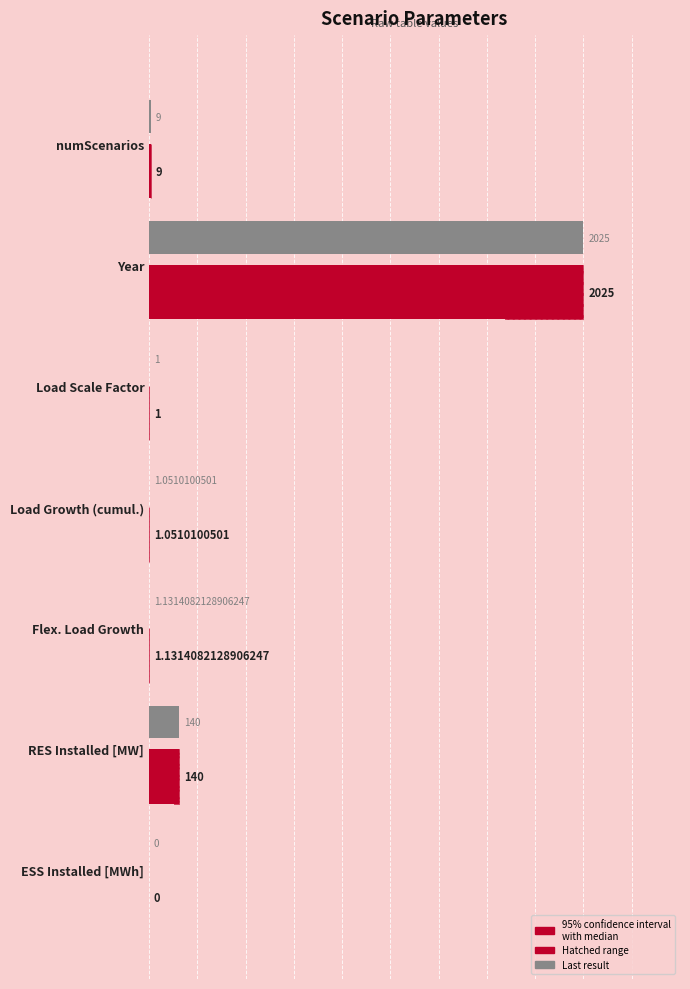

How many distinct data groups are displayed?

2